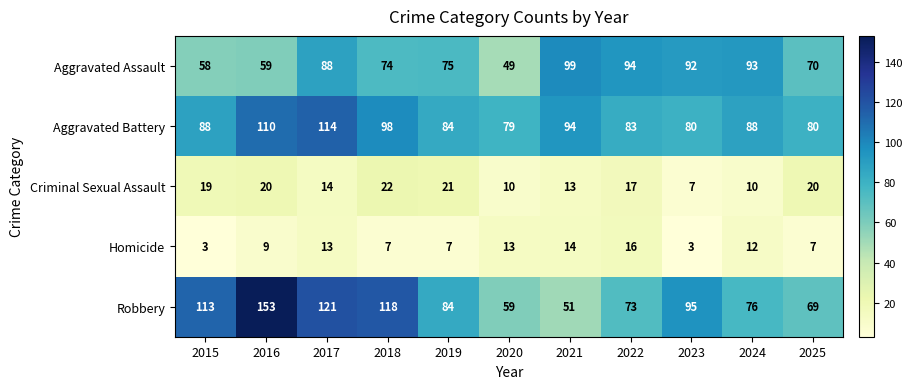

List the series in order of their peak value, highest first.

Robbery, Aggravated Battery, Aggravated Assault, Criminal Sexual Assault, Homicide